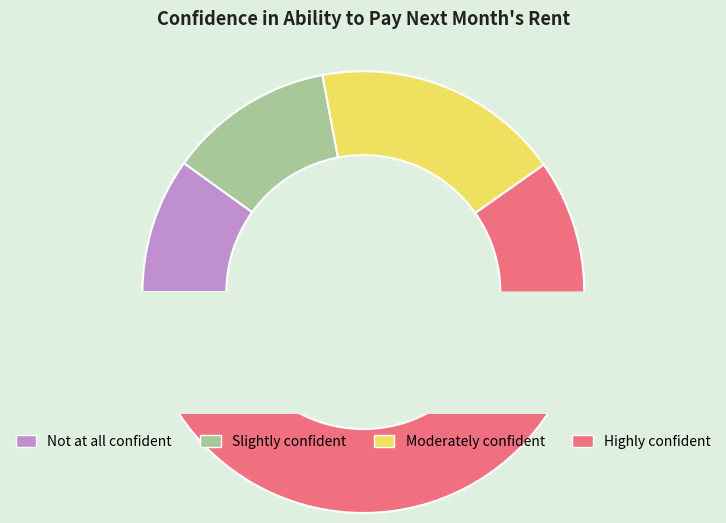

To the nearest percent, what is the combined percentage of Slightly confident and Moderately confident?

30%